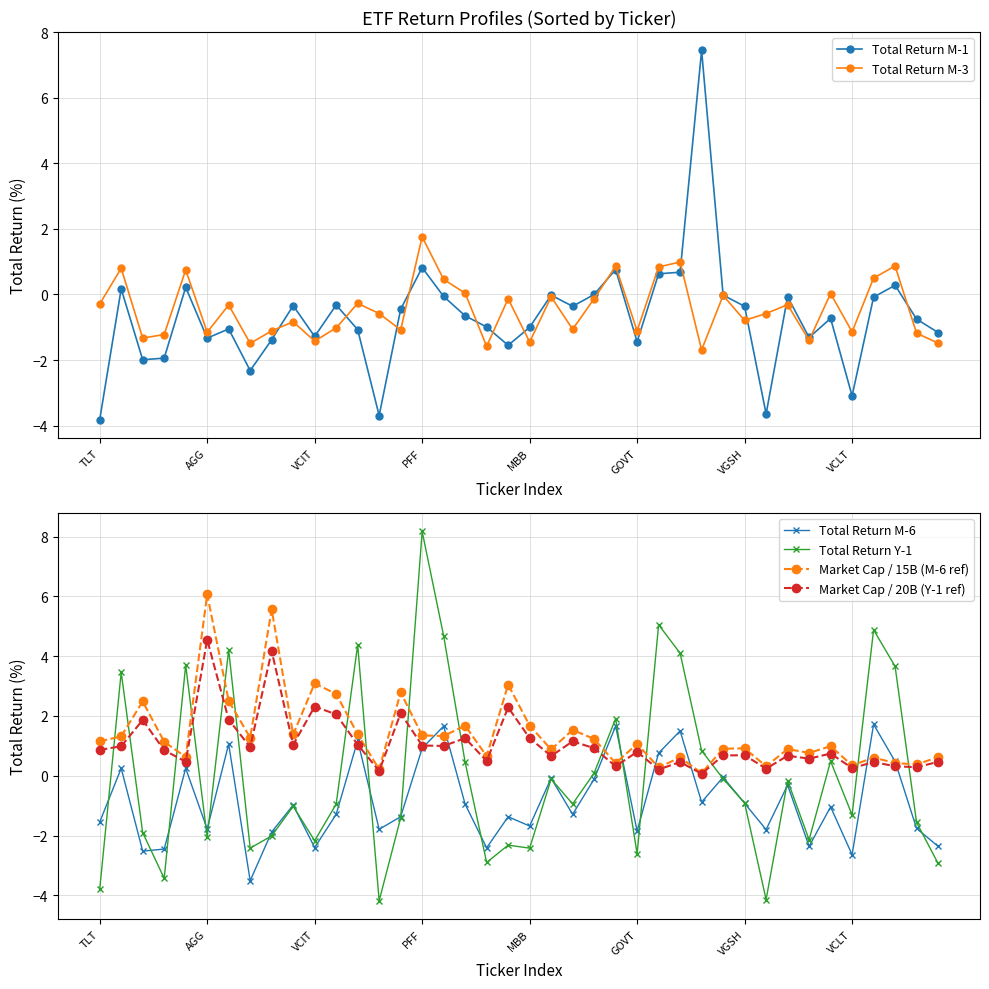

The Total Return M-1 series shows -3.8 at TLT. True or false?

True